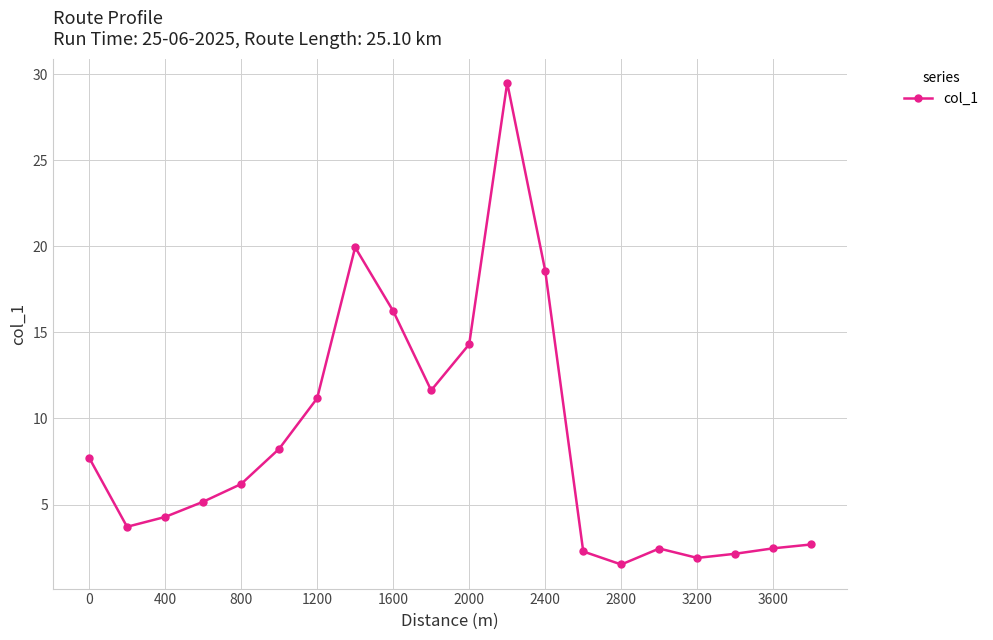

What is the difference between the maximum and minimum values?

28.0